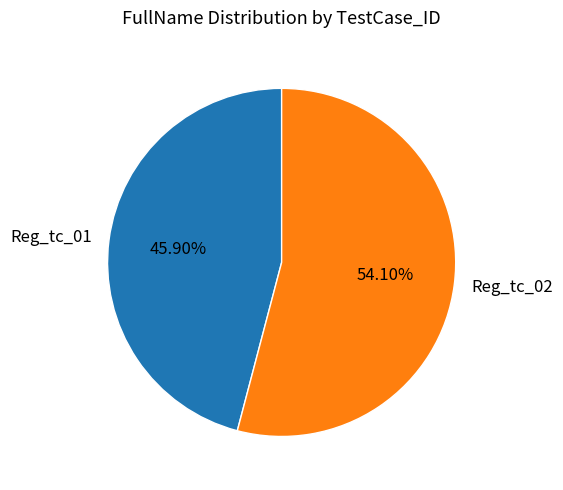

Between Reg_tc_02 and Reg_tc_01, which is larger?

Reg_tc_02